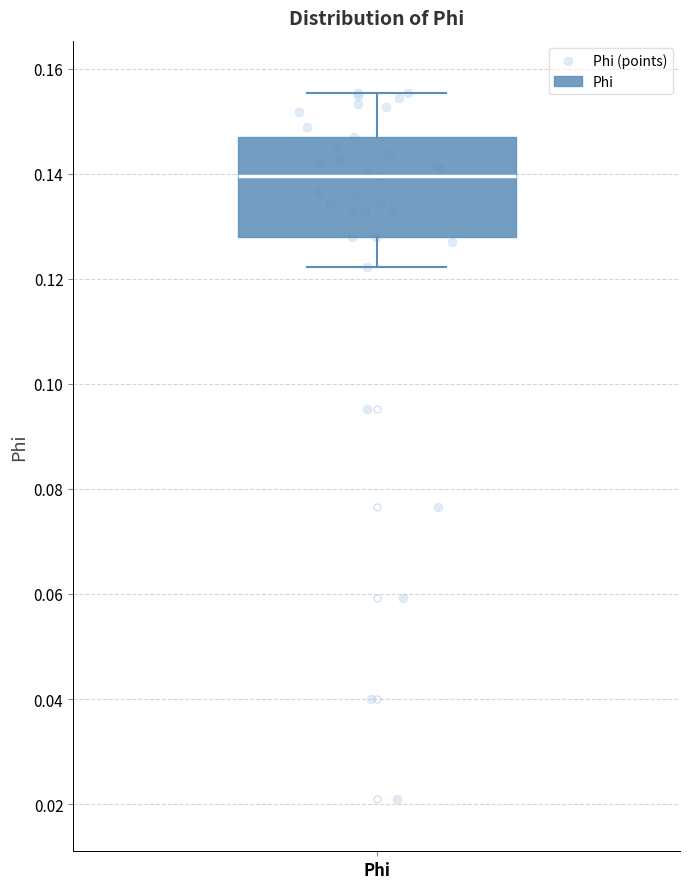

Where does the lower whisker of the box for Phi end on the y-axis? The values are not printed on the chart, so give them approximately, as read against the axis.

0.122